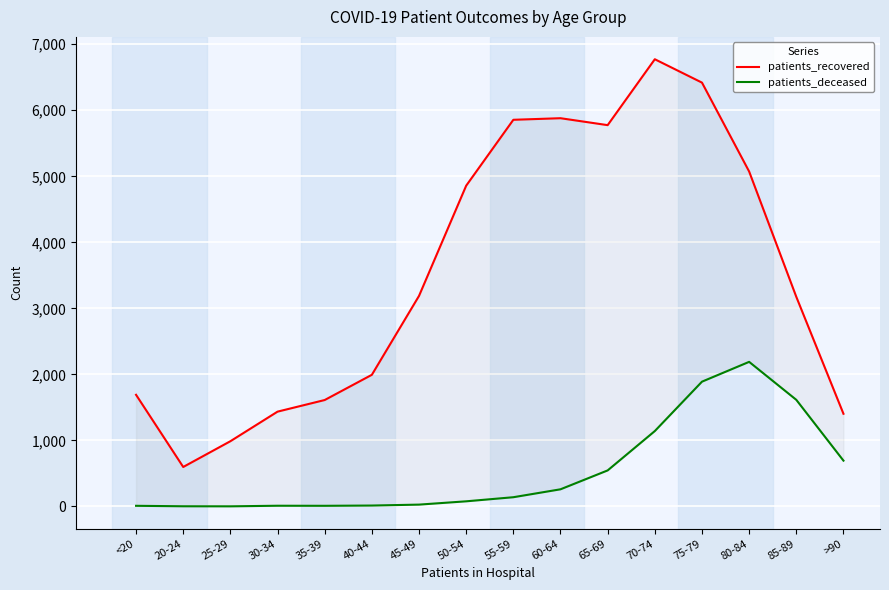

True or false: patients_recovered and patients_deceased intersect in this chart.

False